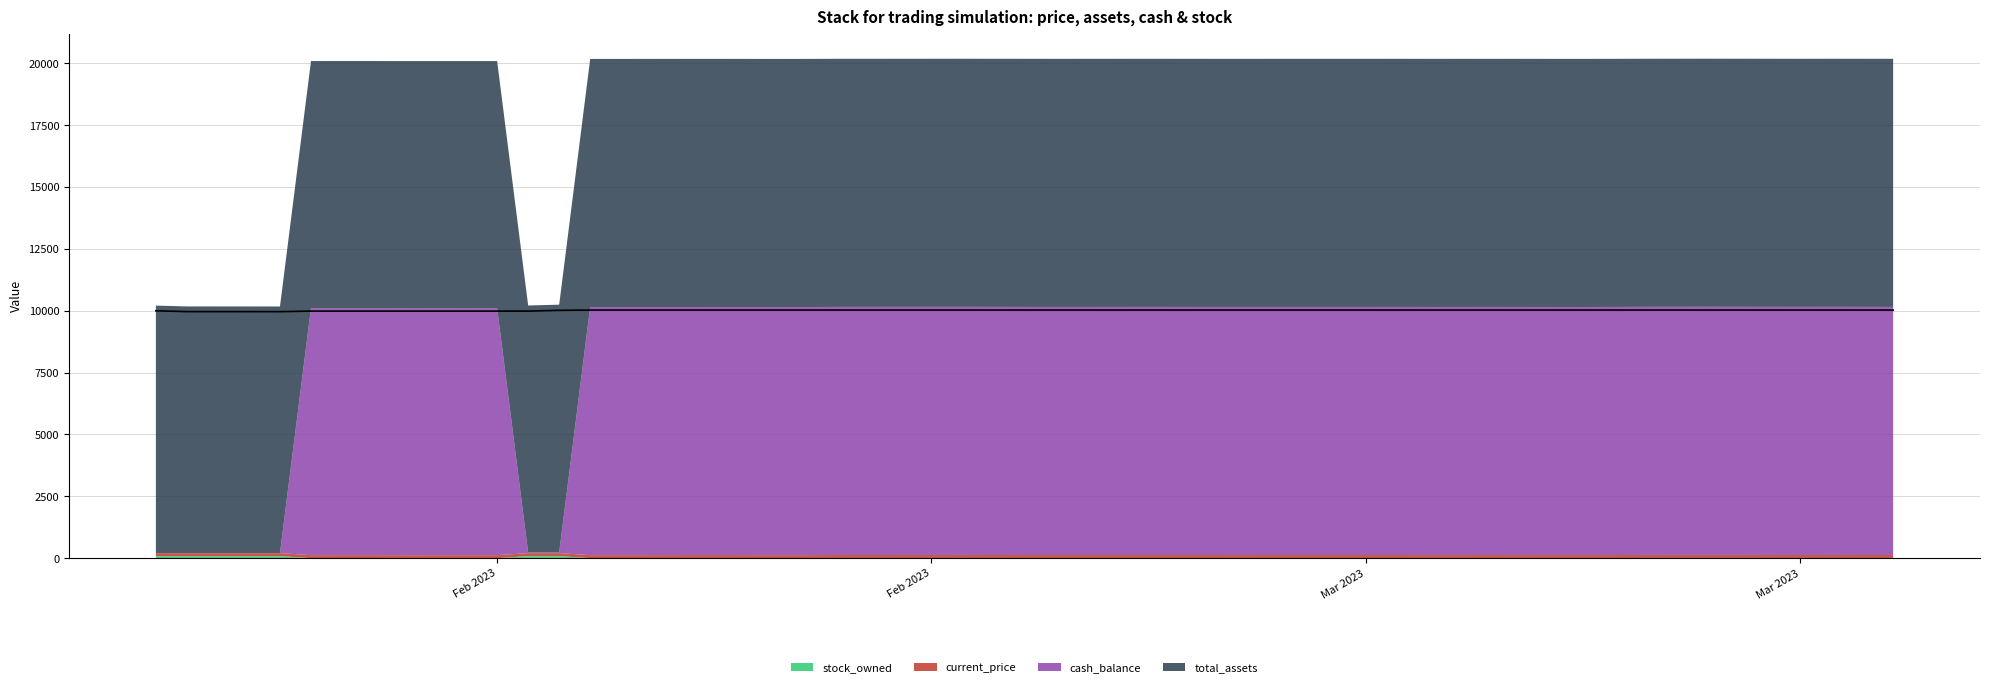

Is it true that the value at 5 is 15725.7?

False